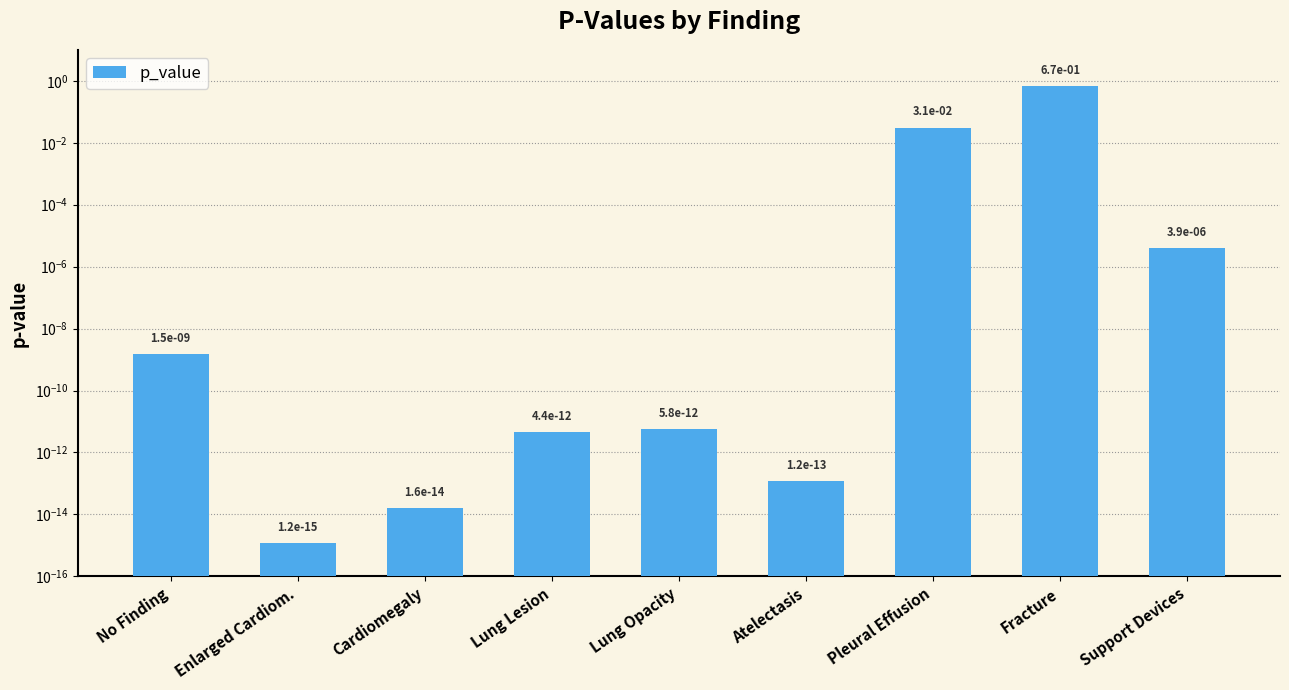

Which category has the lowest value across all series?

Enlarged Cardiom.